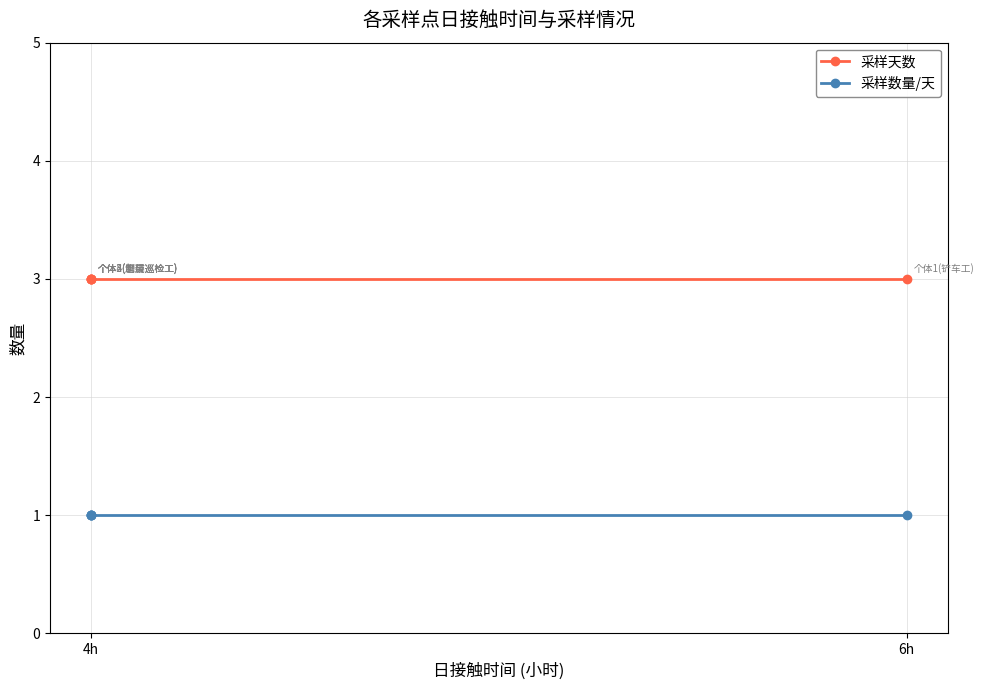

What is the sum of the 采样数量/天 values at 4 and 3?

2